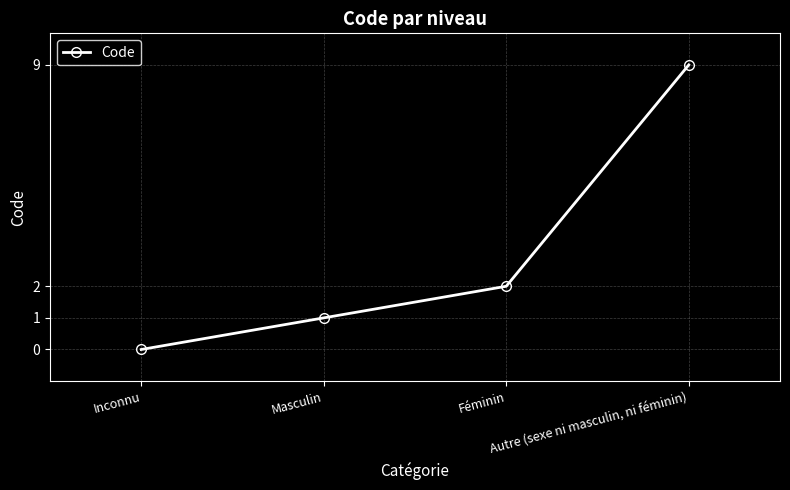

What position from the right is Inconnu?

4